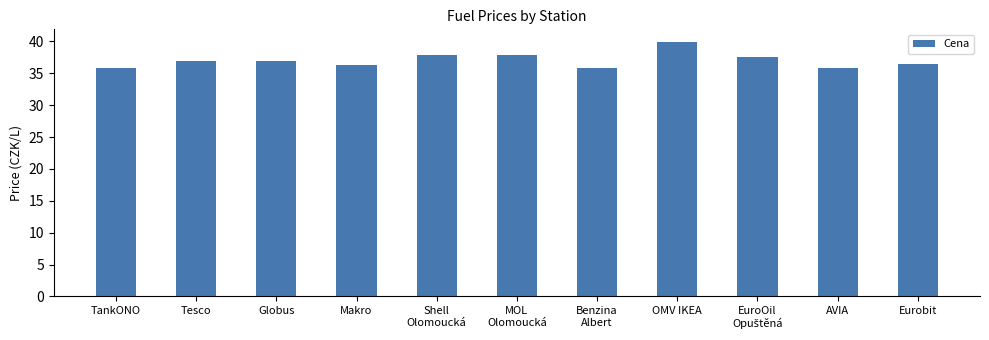

Read the value at OMV IKEA.

39.9